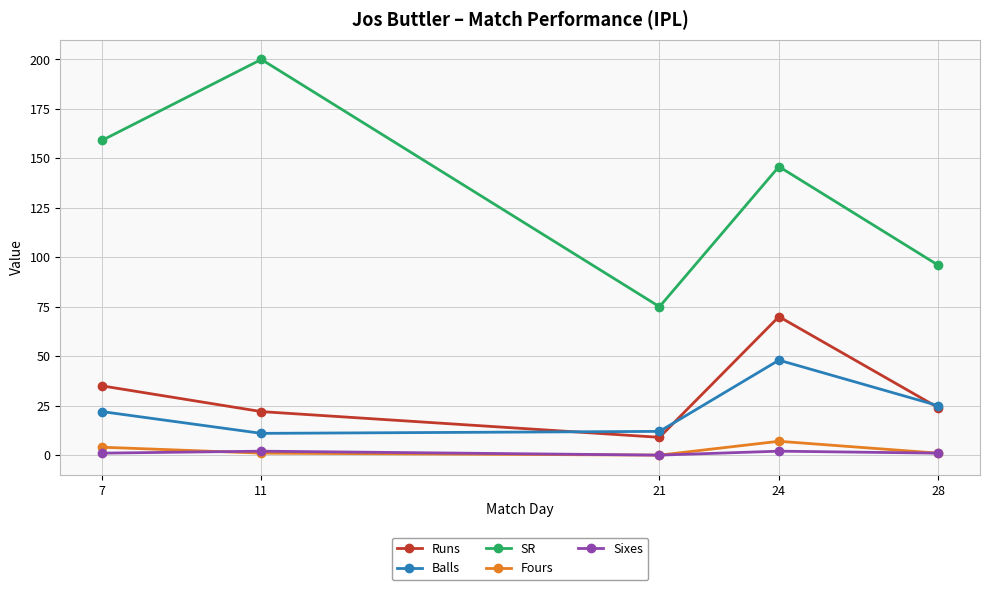

True or false: SR and Balls intersect in this chart.

False